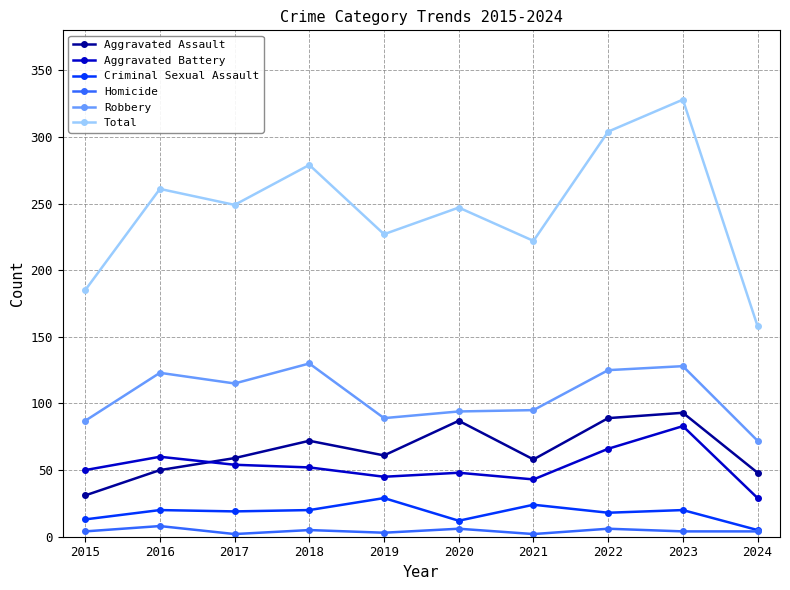

Is it true that Criminal Sexual Assault equals 19 at 2017?

True